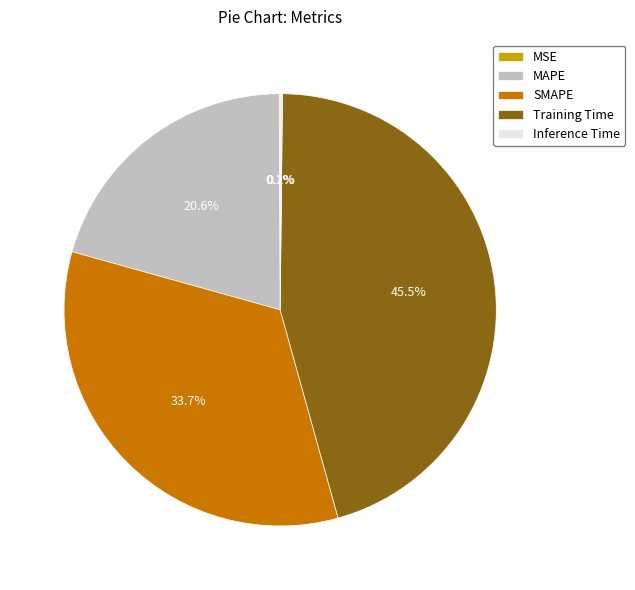

To the nearest percent, what portion does MAPE represent?

21%